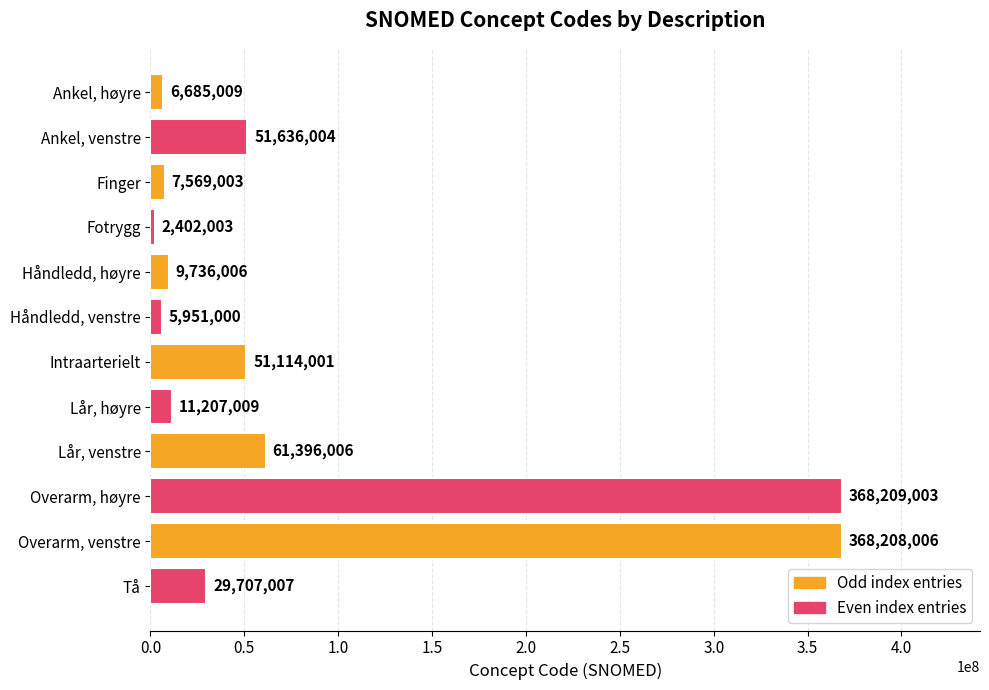

Count the number of categories in the chart.

12